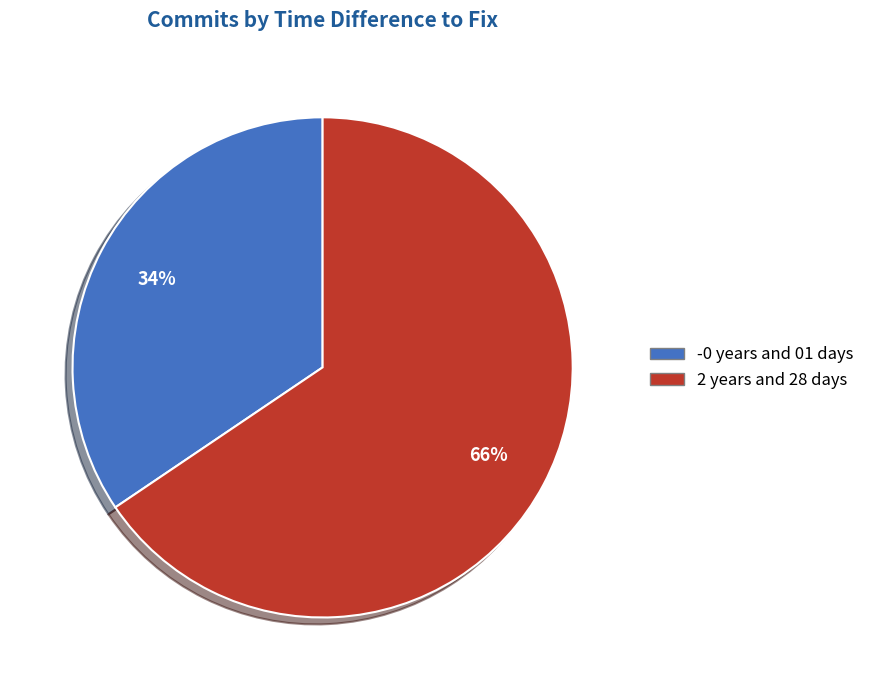

Do 2 years and 28 days and -0 years and 01 days together represent more than half of the pie?

Yes